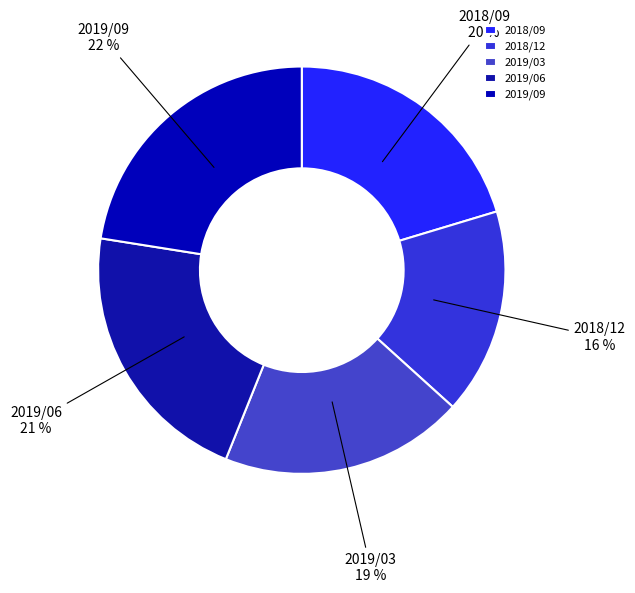

What is the ratio of the value at 2019/06 to the value at 2018/09?

1.1